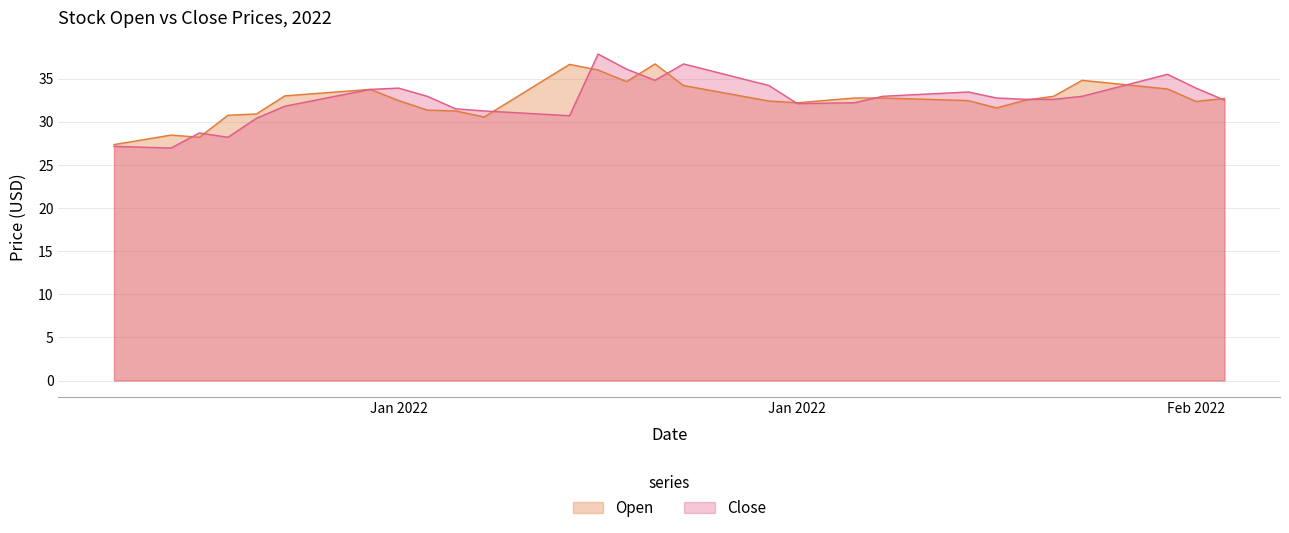

True or false: Close has more than 0 points higher than both neighbors.

True